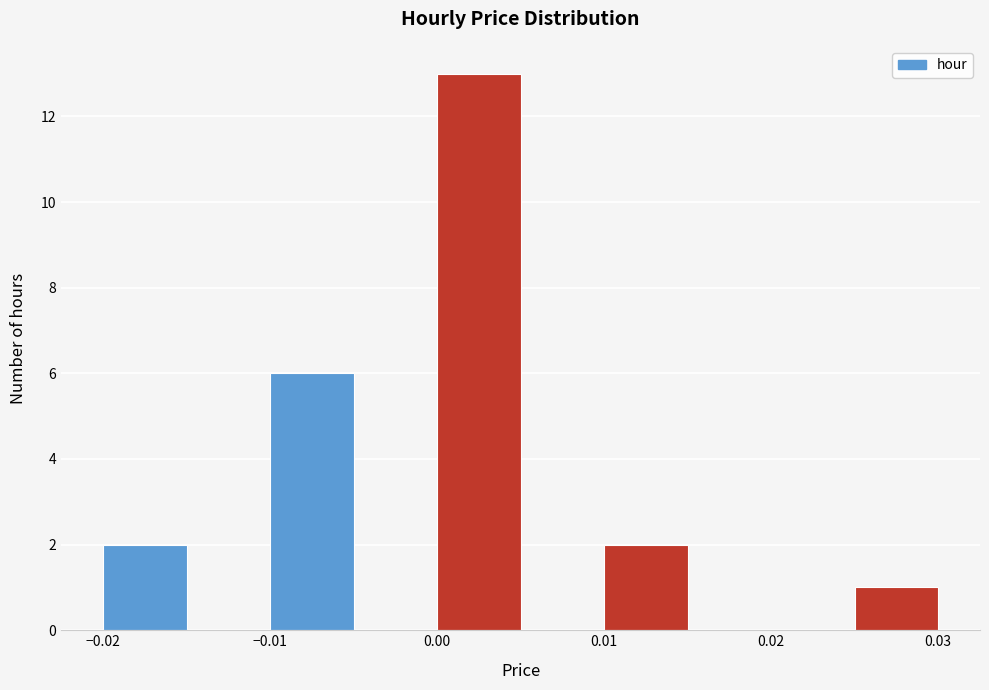

Reading left to right, transcribe this chart: for each bar, give the range it covers on the x-axis and its height. The values are not printed on the chart, so give them approximately, as read against the axis.

-0.020 to -0.015: 2
-0.015 to -0.010: 0
-0.010 to -0.005: 6
-0.005 to 0.000: 0
0.000 to 0.005: 13
0.005 to 0.010: 0
0.010 to 0.015: 2
0.015 to 0.020: 0
0.020 to 0.025: 0
0.025 to 0.030: 1